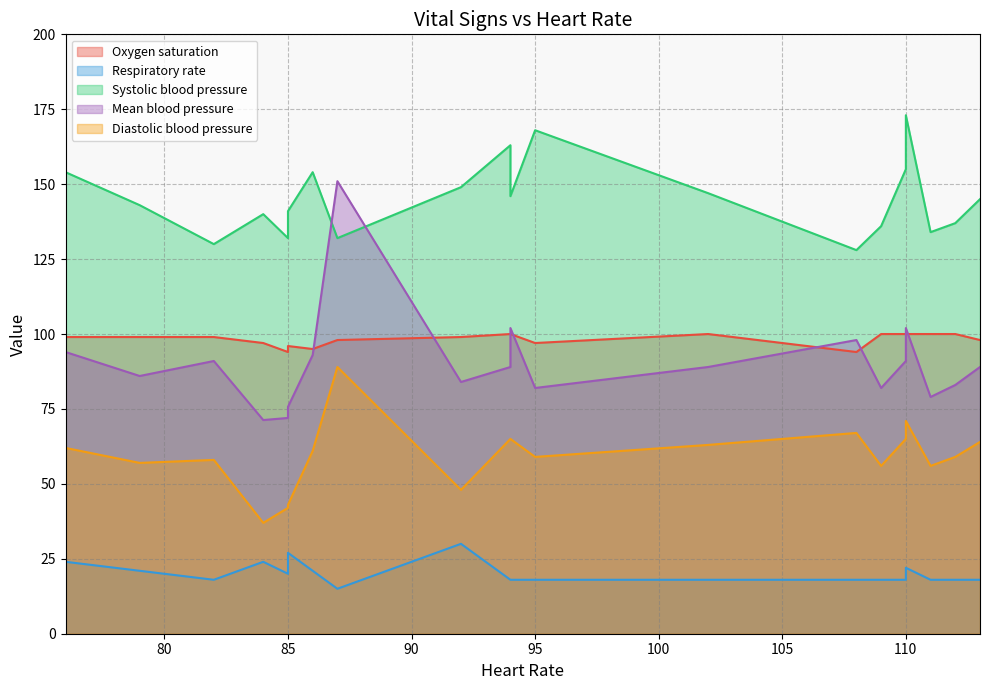

Is it true that Respiratory rate equals 35.3 at 1?

False